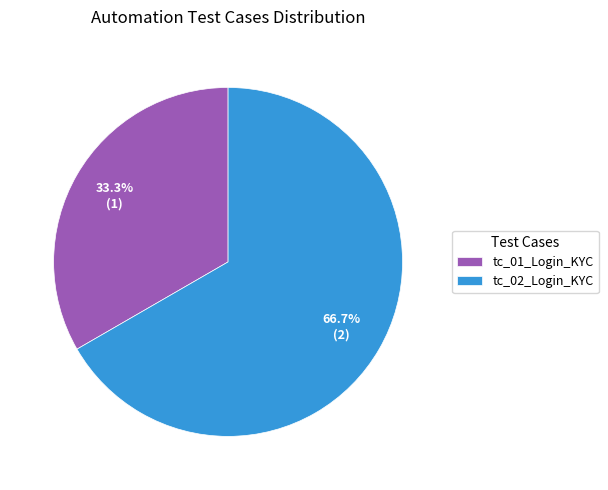

What is the largest slice in the pie chart?

tc_02_Login_KYC